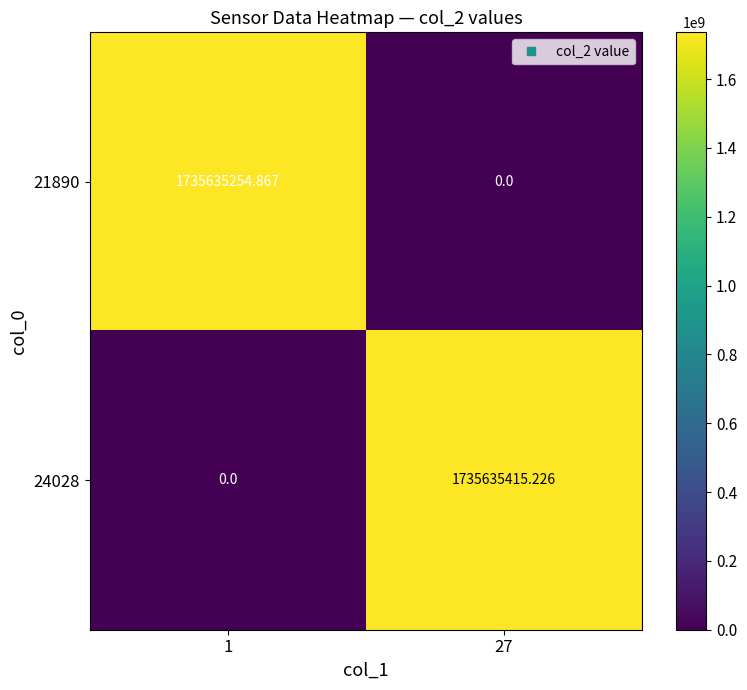

Which series has the largest total across all categories?

24028